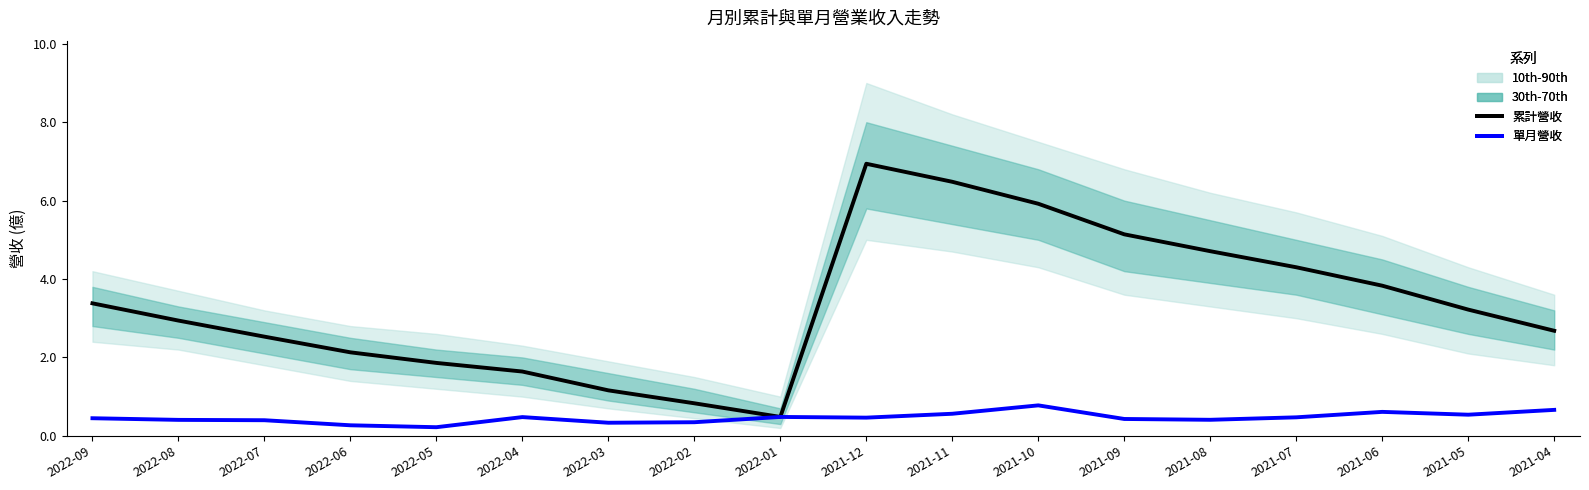

Rank the series by their average value, from highest to lowest.

累計營收, 單月營收